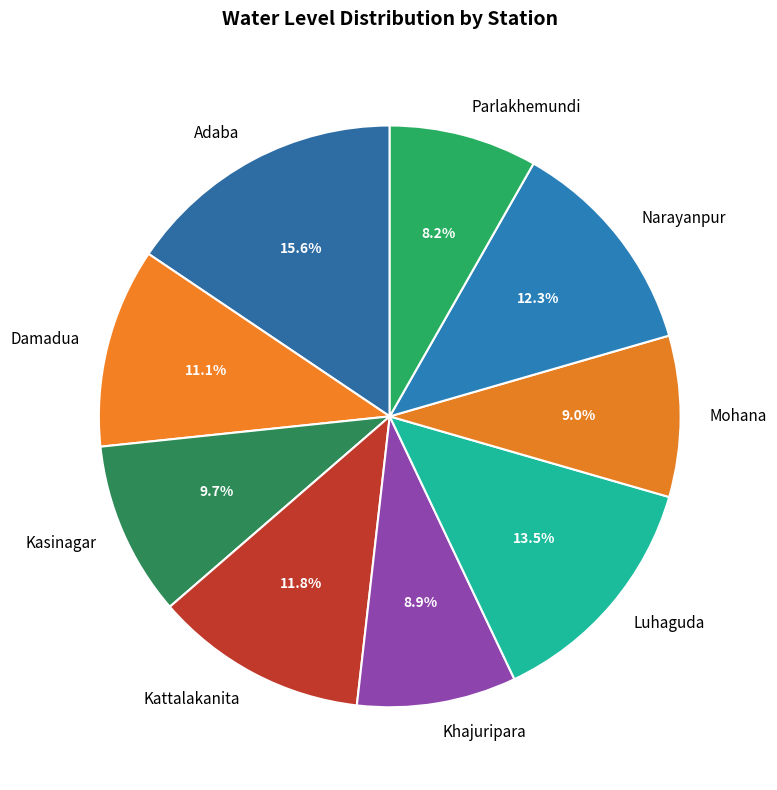

What is the ratio of the value at Mohana to the value at Khajuripara?

1.0